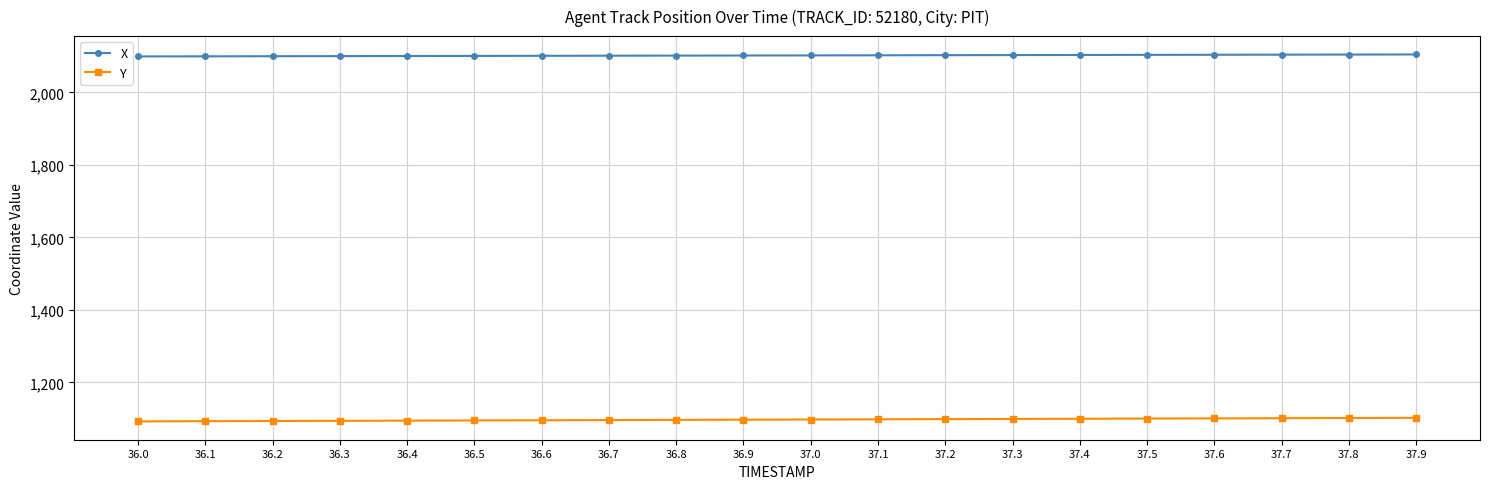

What is the label of the 17th point from the right?

36.3